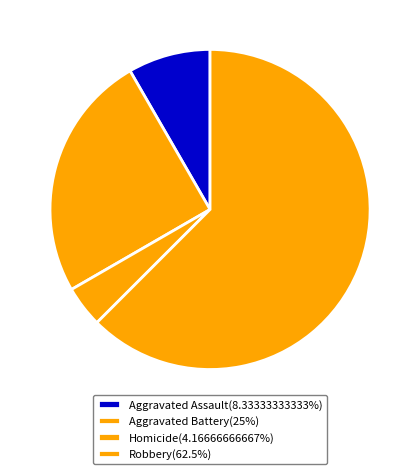

How many segments does this pie chart have?

4